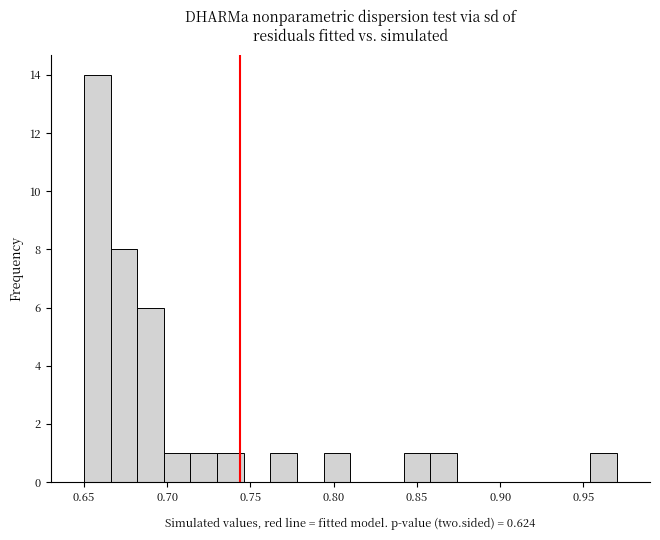

Around what value on the x-axis is the tallest bar? Give the approximate position of its centre, as read against the axis.

0.660